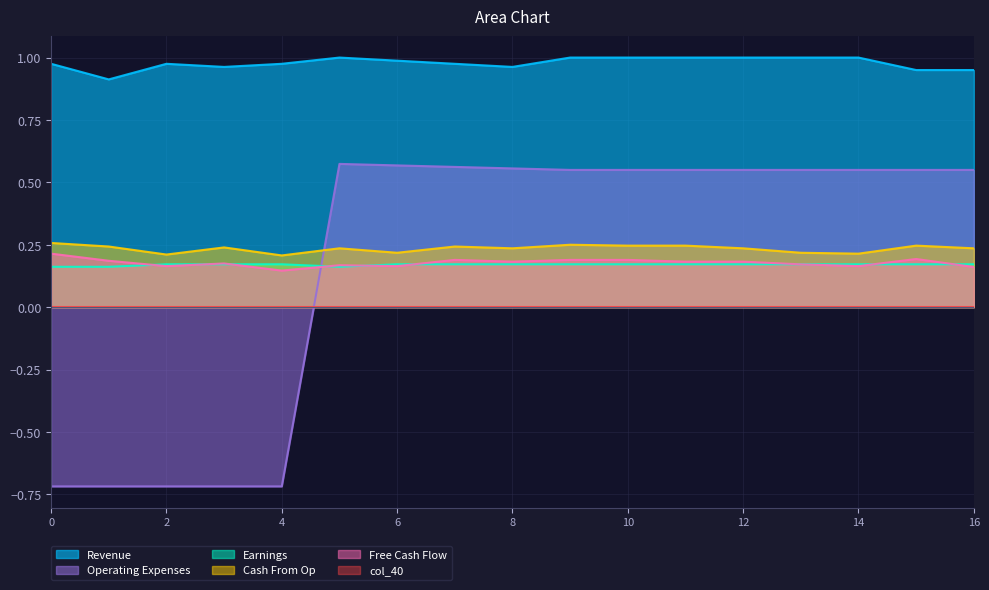

How many lines are shown in the chart?

6